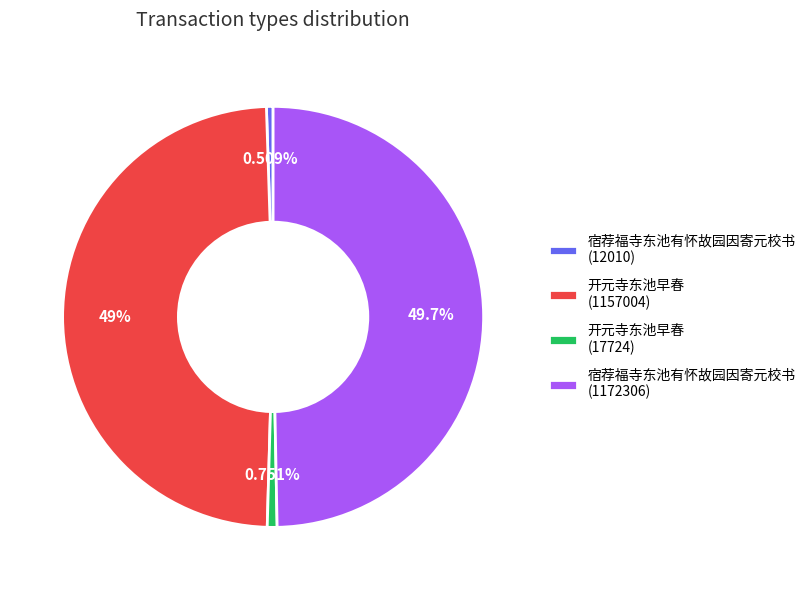

Which has a higher value, 开元寺东池早春 (1157004) or 开元寺东池早春 (17724)?

开元寺东池早春 (1157004)